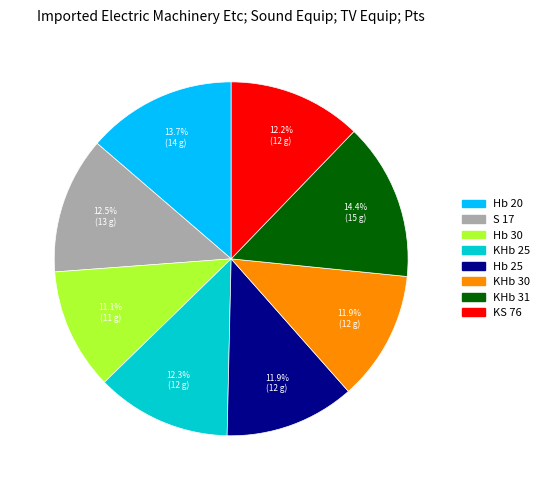

How many segments does this pie chart have?

8